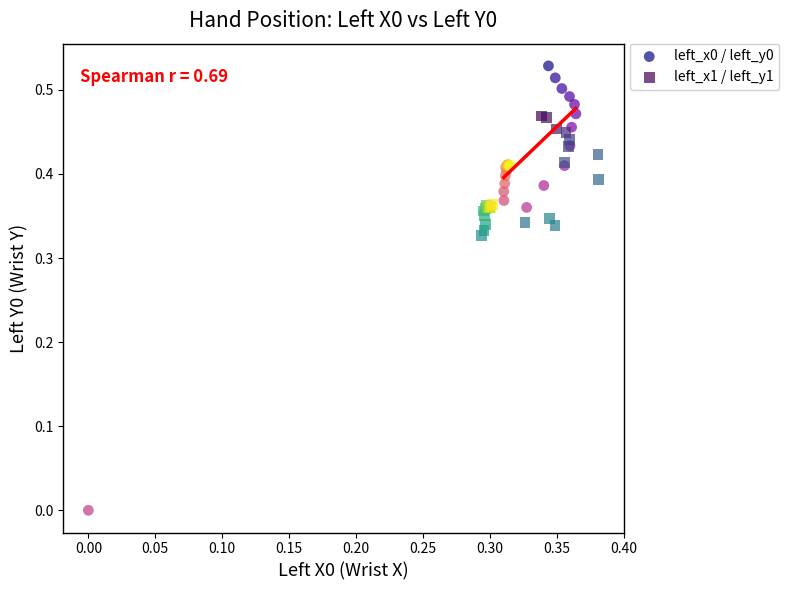

Which series contains the lowest Y value?

left_x0 / left_y0